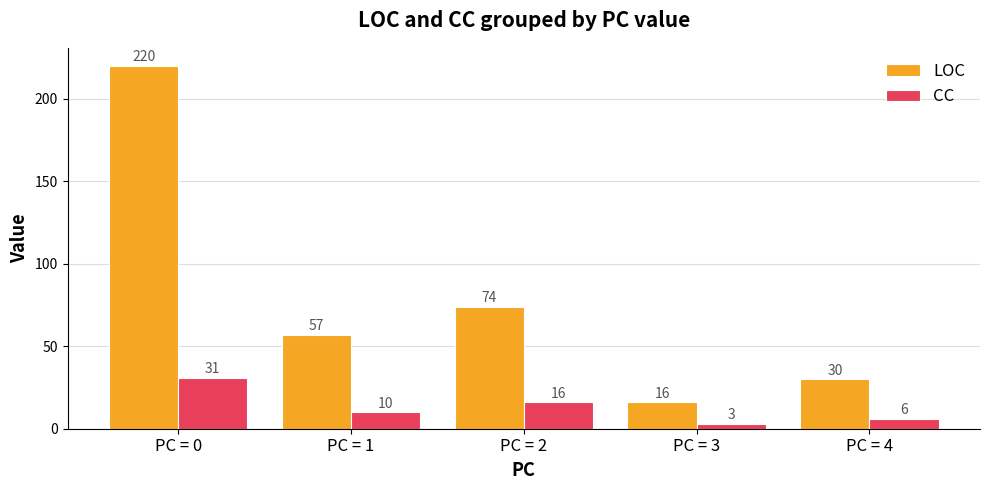

What is the value of the LOC bar at the 4th from the left?

16